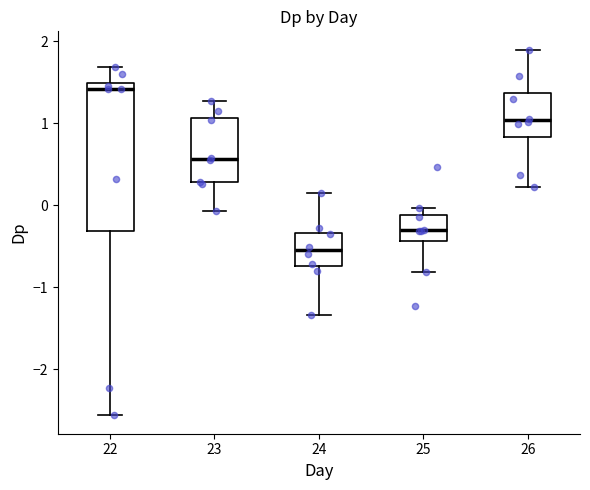

Where does the lower whisker of the box at x = 26 end on the y-axis? The values are not printed on the chart, so give them approximately, as read against the axis.

0.2